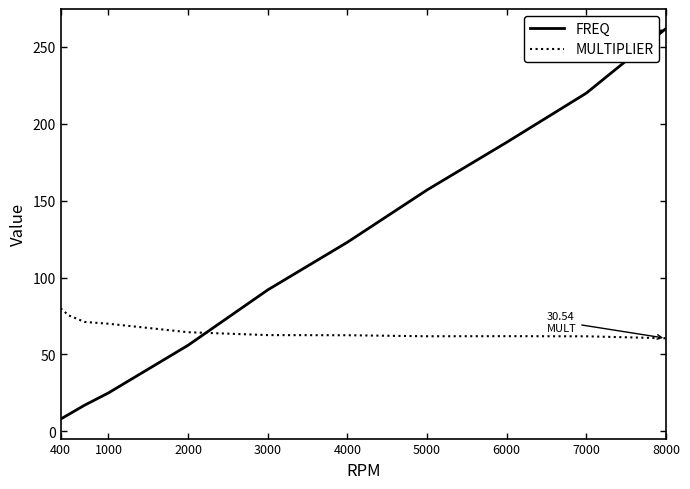

Rank the series by their average value, from lowest to highest.

MULTIPLIER, FREQ